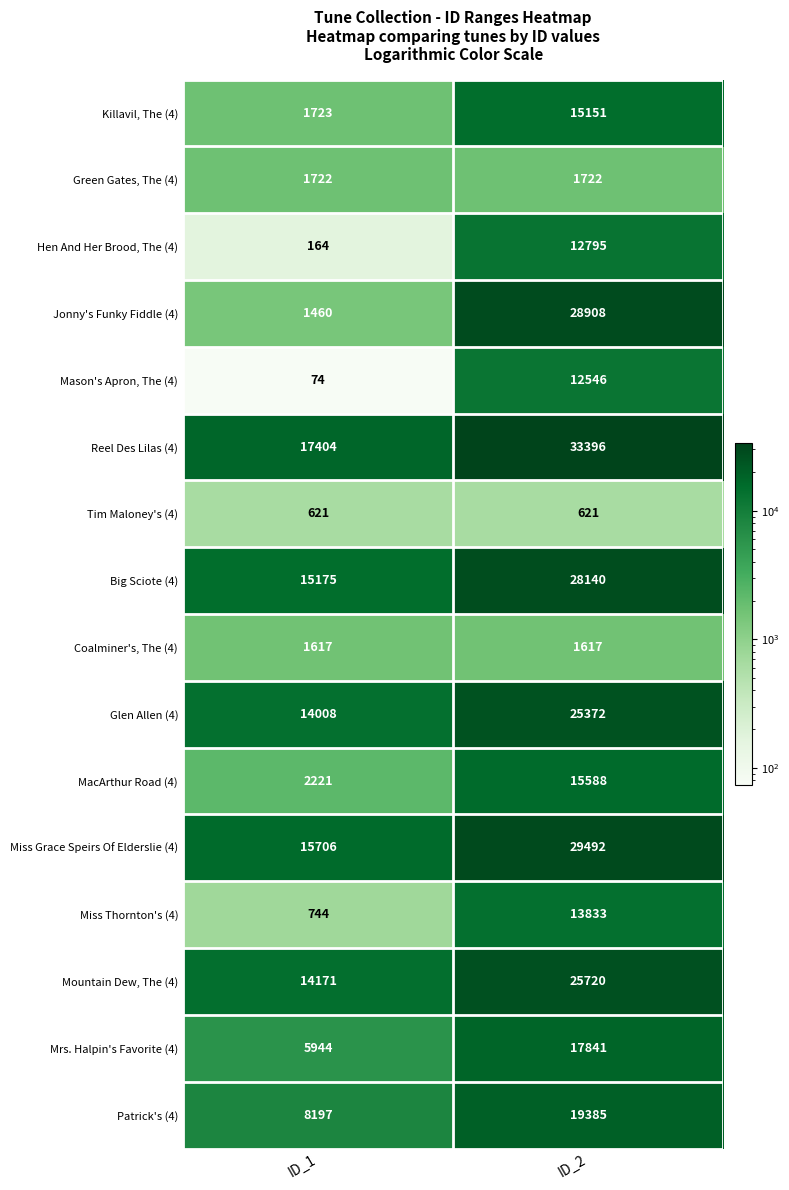

Rank the series at ID_2 from highest to lowest value.

Reel Des Lilas (4), Miss Grace Speirs Of Elderslie (4), Jonny's Funky Fiddle (4), Big Sciote (4), Mountain Dew, The (4), Glen Allen (4), Patrick's (4), Mrs. Halpin's Favorite (4), MacArthur Road (4), Killavil, The (4), Miss Thornton's (4), Hen And Her Brood, The (4), Mason's Apron, The (4), Green Gates, The (4), Coalminer's, The (4), Tim Maloney's (4)